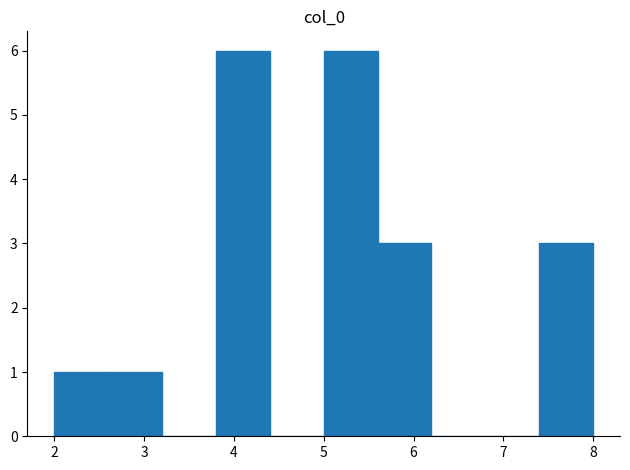

Reading left to right, transcribe this chart: for each bar, give the range it covers on the x-axis and its height. The values are not printed on the chart, so give them approximately, as read against the axis.

2.0 to 2.6: 1
2.6 to 3.2: 1
3.2 to 3.8: 0
3.8 to 4.4: 6
4.4 to 5.0: 0
5.0 to 5.6: 6
5.6 to 6.2: 3
6.2 to 6.8: 0
6.8 to 7.4: 0
7.4 to 8.0: 3